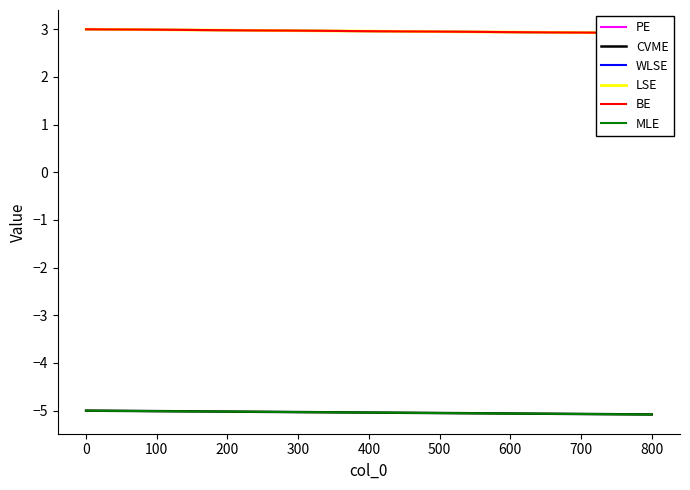

Between 200 and 700, which series saw the biggest shift?

CVME